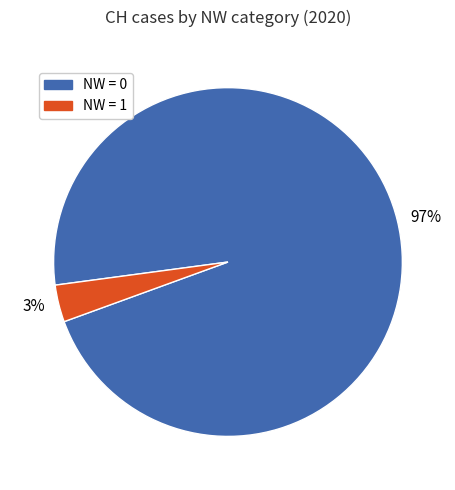

How many segments does this pie chart have?

2